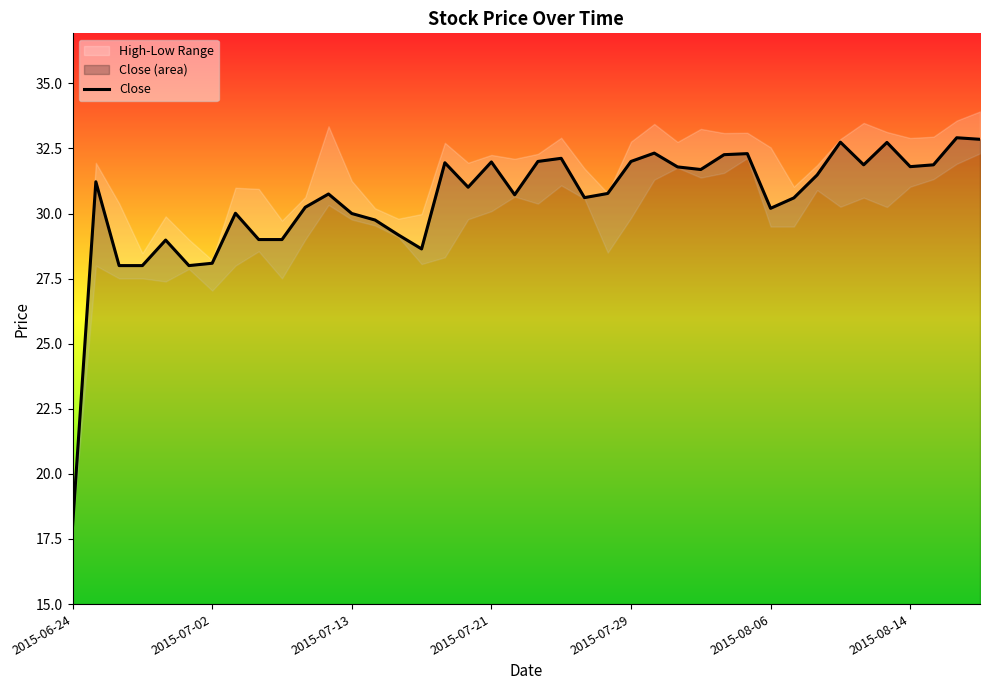

The value of Close at 2015-07-29 is 9.4. True or false?

False